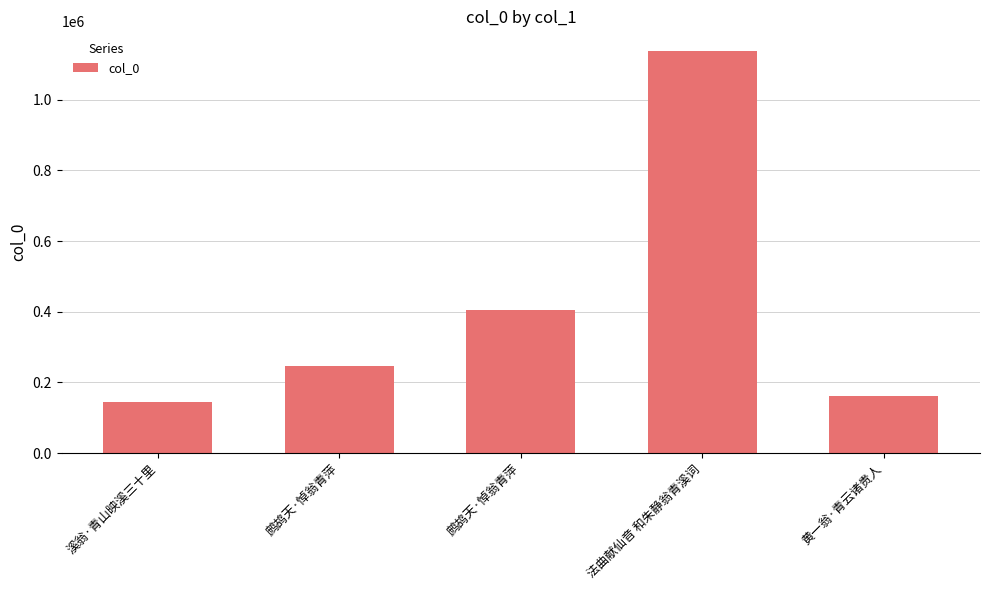

What is the change in value from 溪翁·青山映溪三十里 to 鹧鸪天·悼翁青萍?

+259951